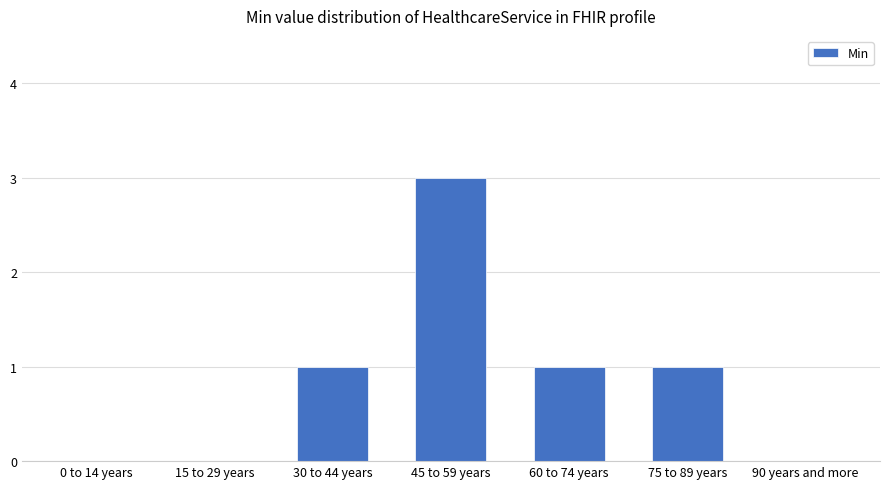

Is it true that the value at 75 to 89 years is 1?

True